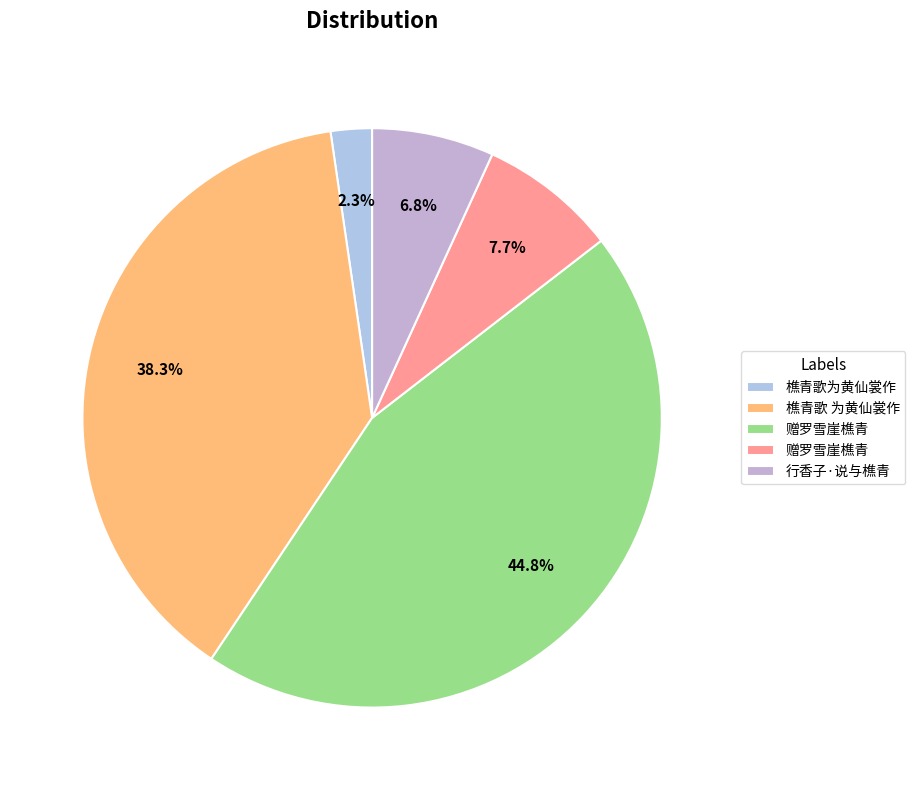

Count the number of slices in the pie.

5